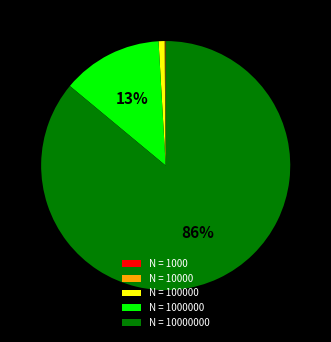

Is there any slice that represents more than half of the pie?

Yes